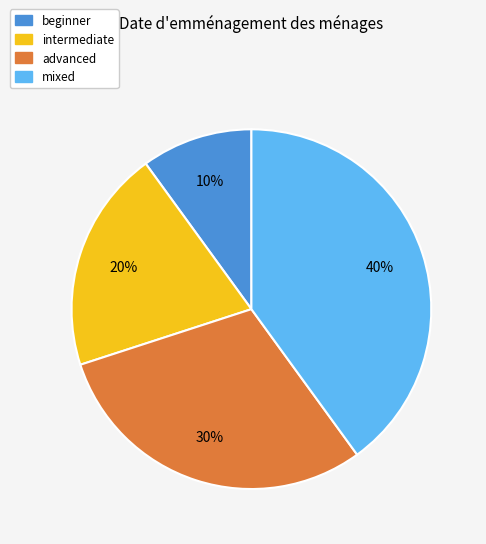

Combined, do intermediate and mixed account for over 50%?

Yes